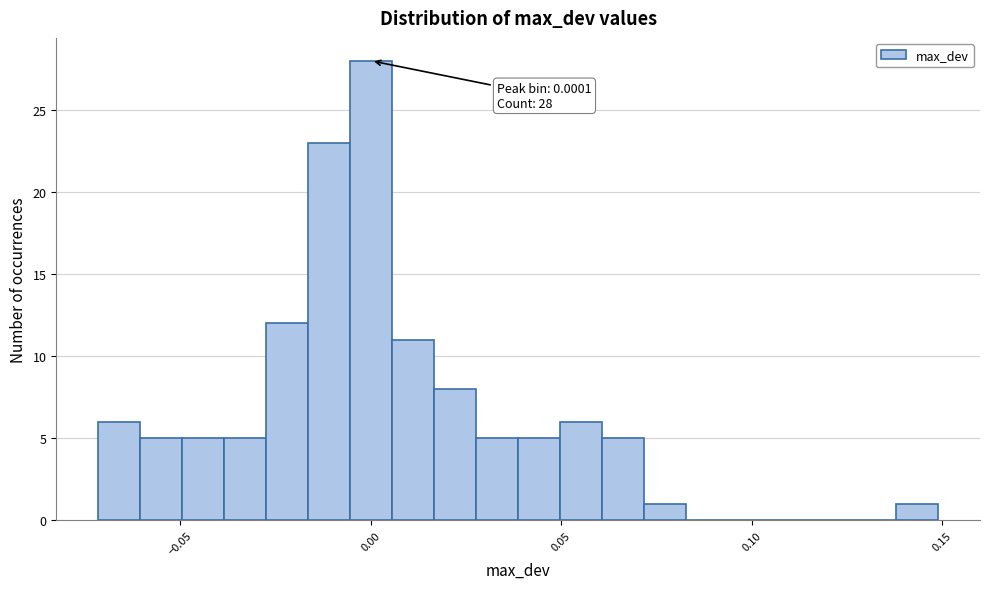

Read against the x-axis, roughly where is the centre of the tallest bar?

0.000